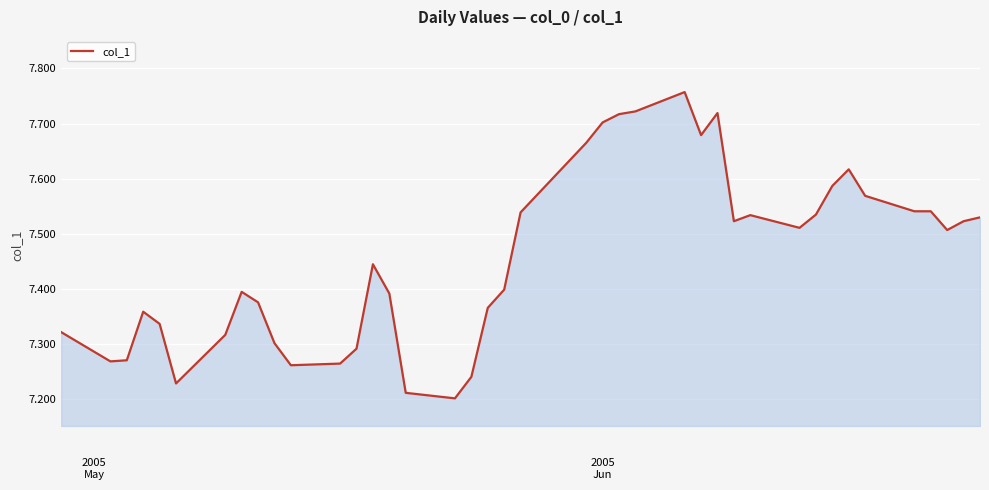

What is the difference between the maximum and minimum values?

0.6